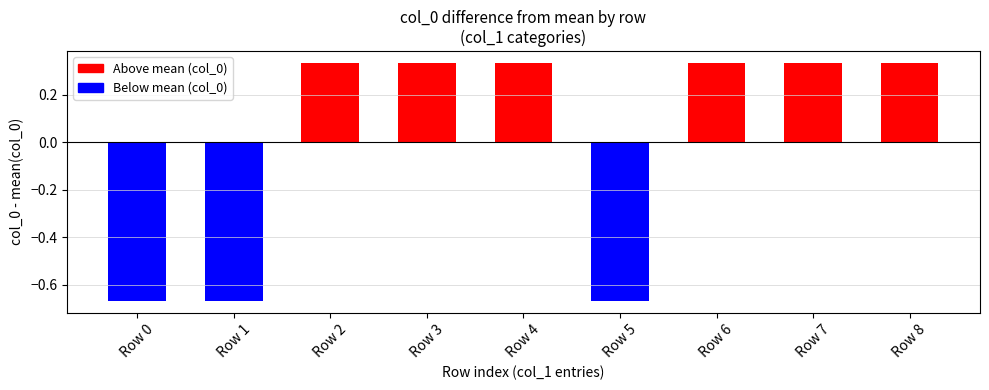

What is the difference between the maximum and minimum values?

1.0